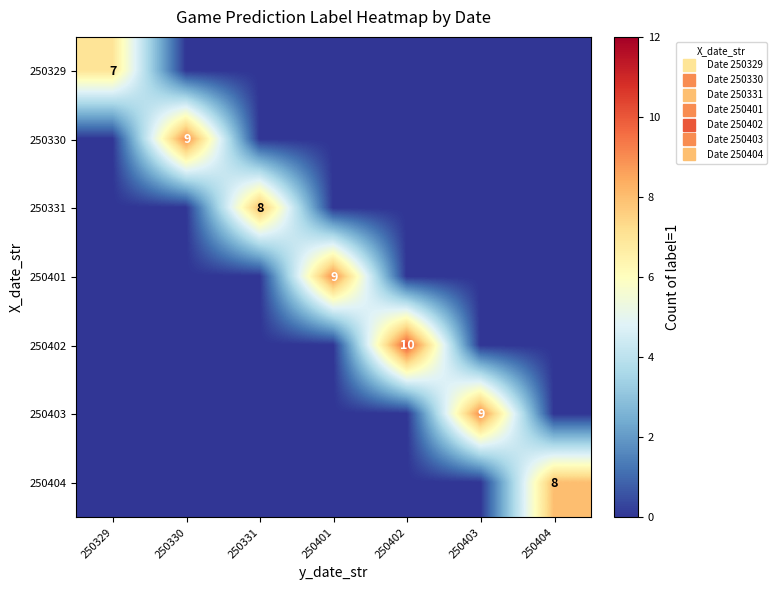

What is the difference between the 250402 values at 250330 and 250402?

10